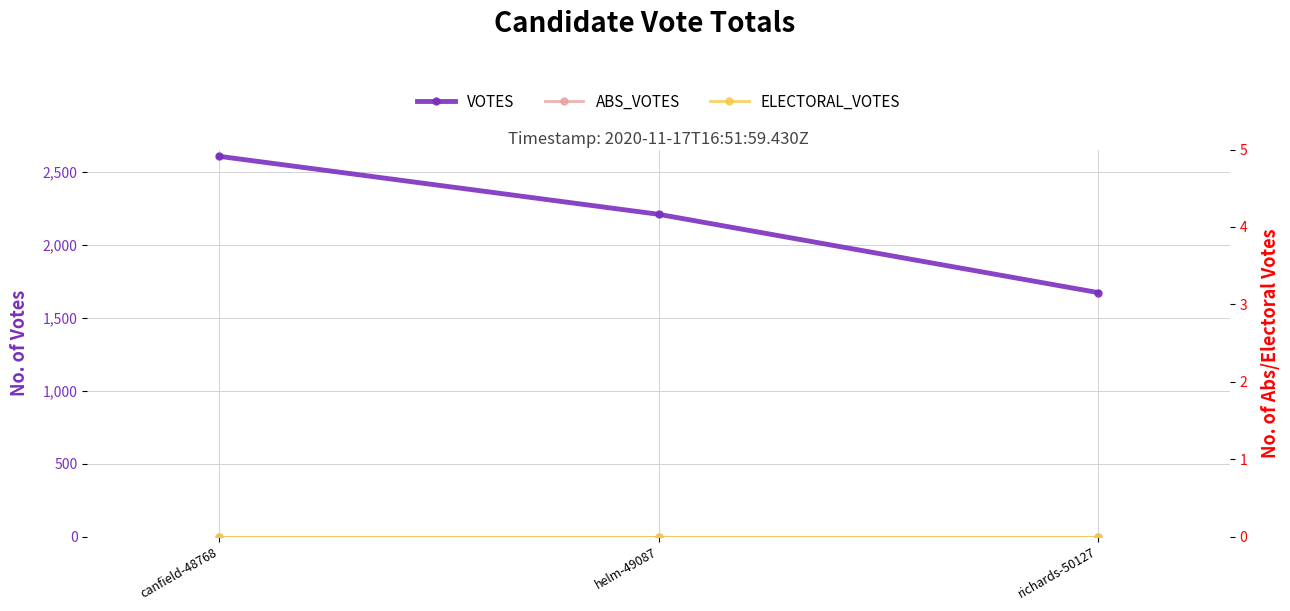

The value of ELECTORAL_VOTES at helm-49087 is 0. True or false?

True